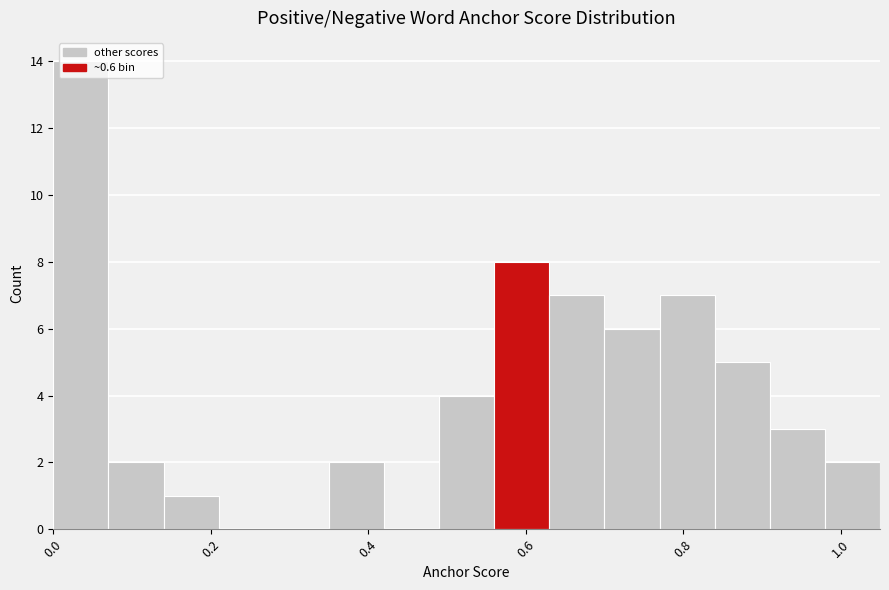

Read against the x-axis, roughly where is the centre of the tallest bar?

0.04